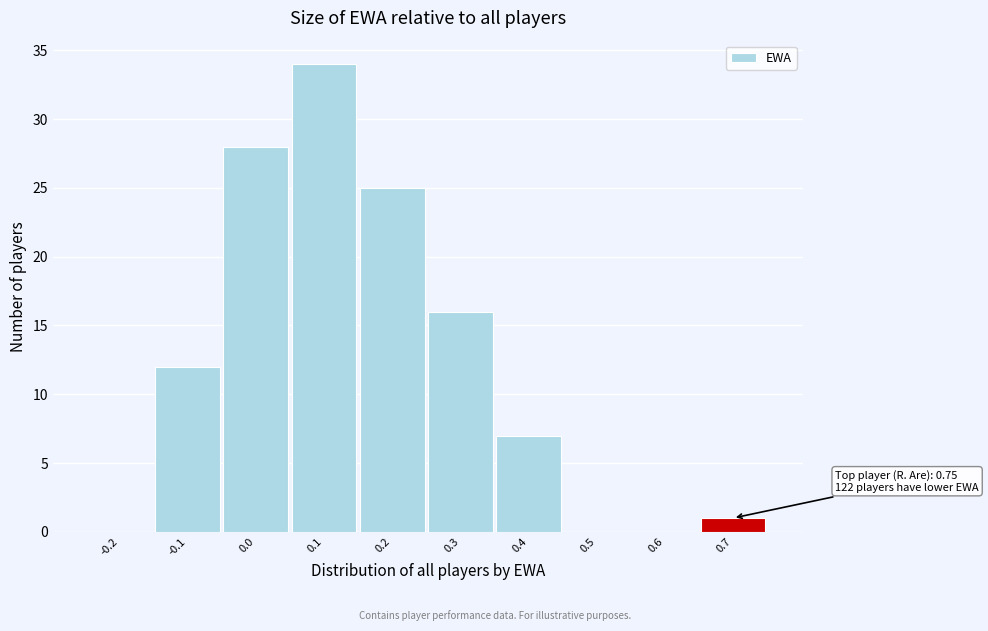

Reading right to left, what are all the values shown in this chart?

0.7=1	0.6=0	0.5=0	0.4=7	0.3=16	0.2=25	0.1=34	0.0=28	-0.1=12	-0.2=0